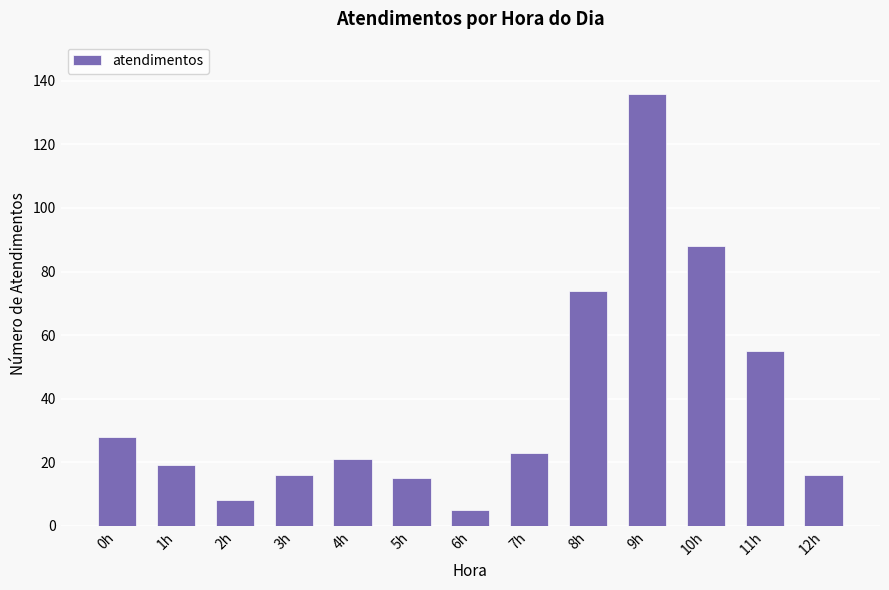

Which category has the lowest value across all series?

6h